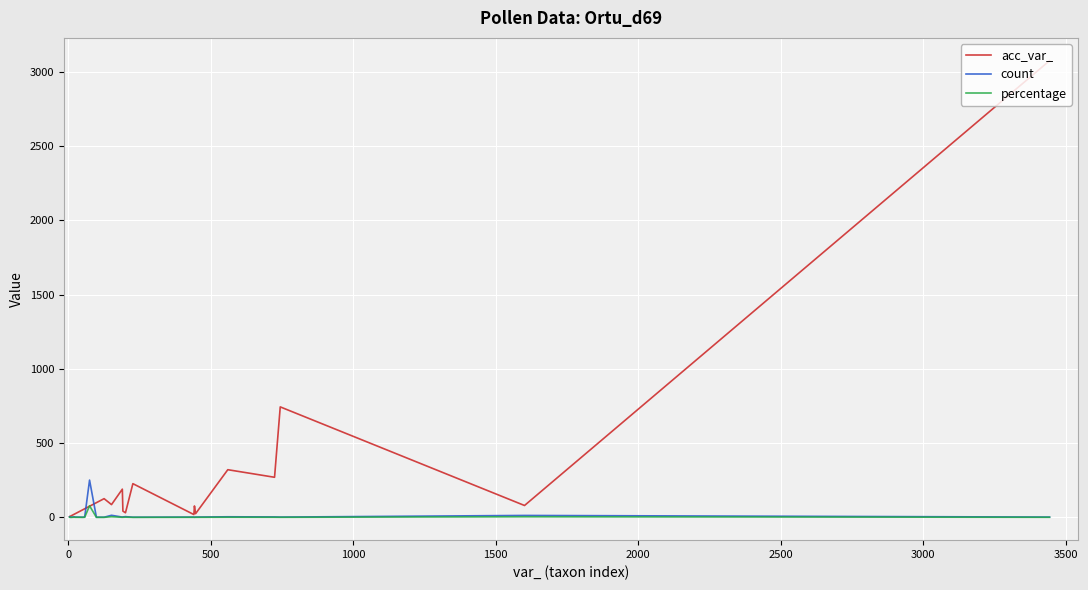

What is the maximum value shown in the chart?

3075.0